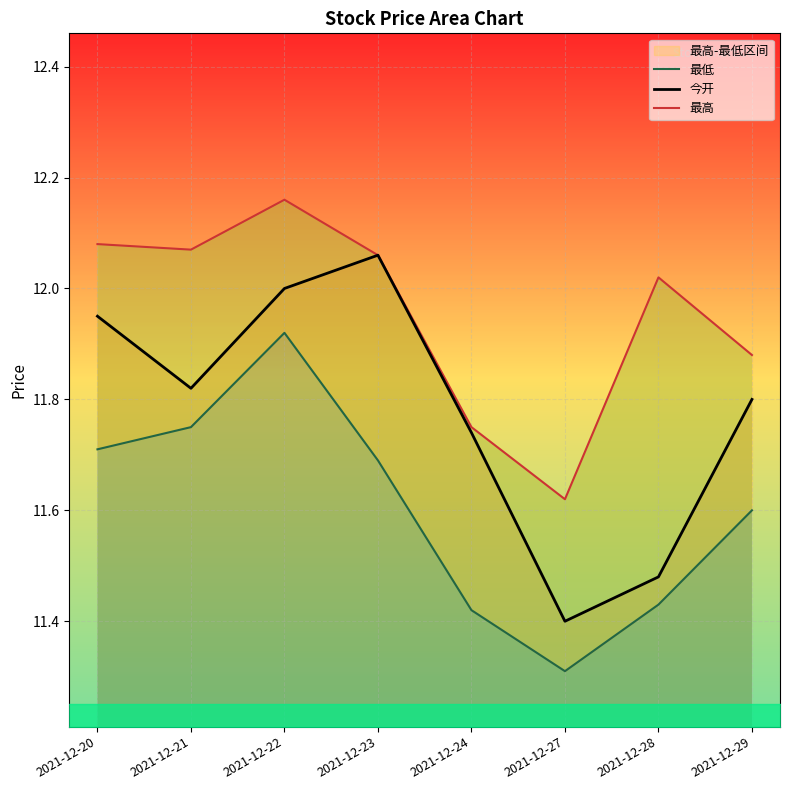

Does the chart display data point markers on the line(s)?

No